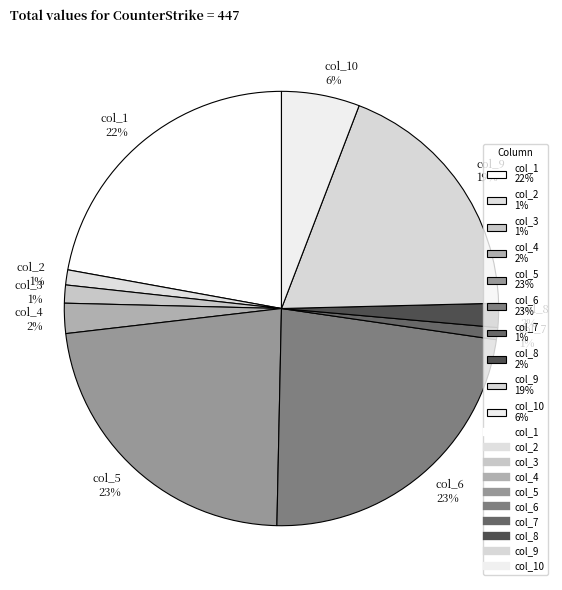

To the nearest percent, what is the difference between the largest and smallest slice percentages?

22%